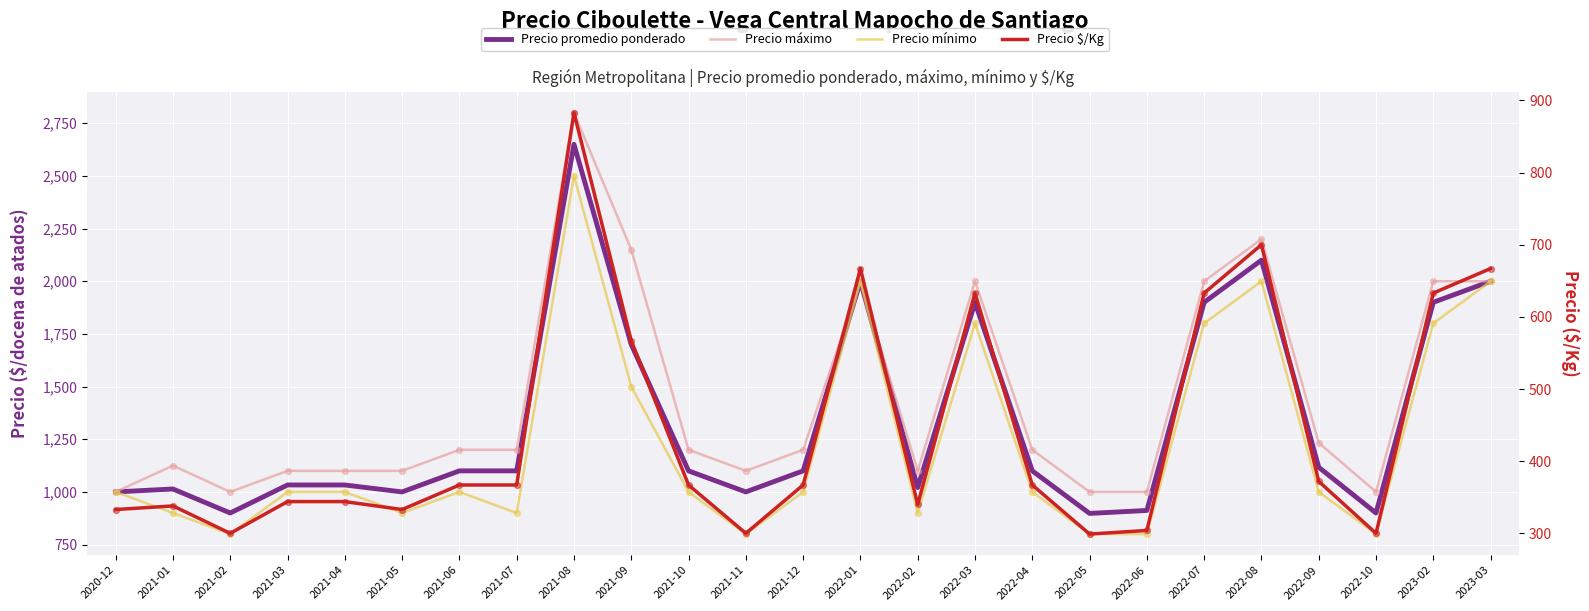

Which series has the largest total across all categories?

Precio máximo